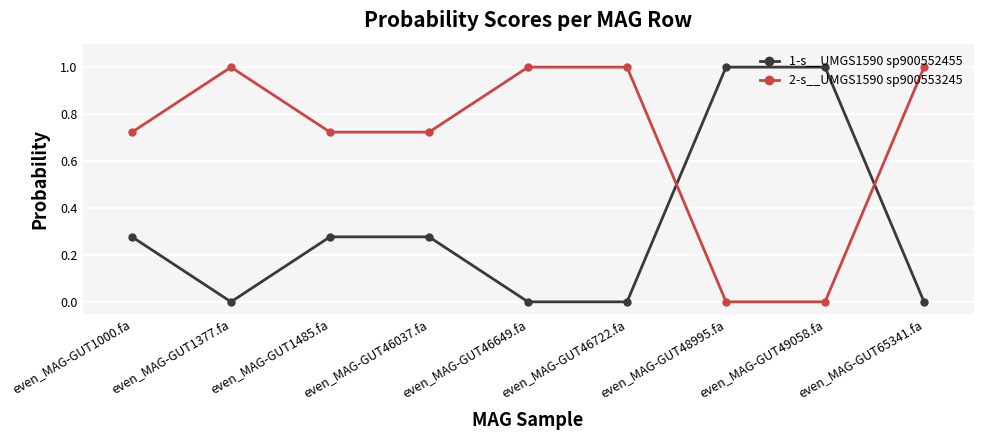

The 1-s__UMGS1590 sp900552455 series shows 1.0 at even_MAG-GUT49058.fa. True or false?

True